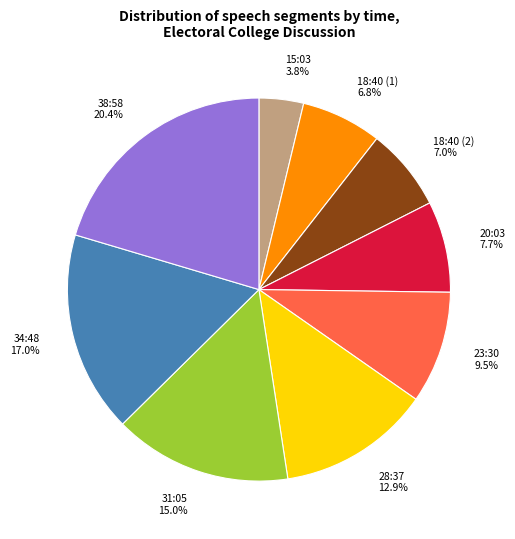

How many slices are in this pie chart?

9